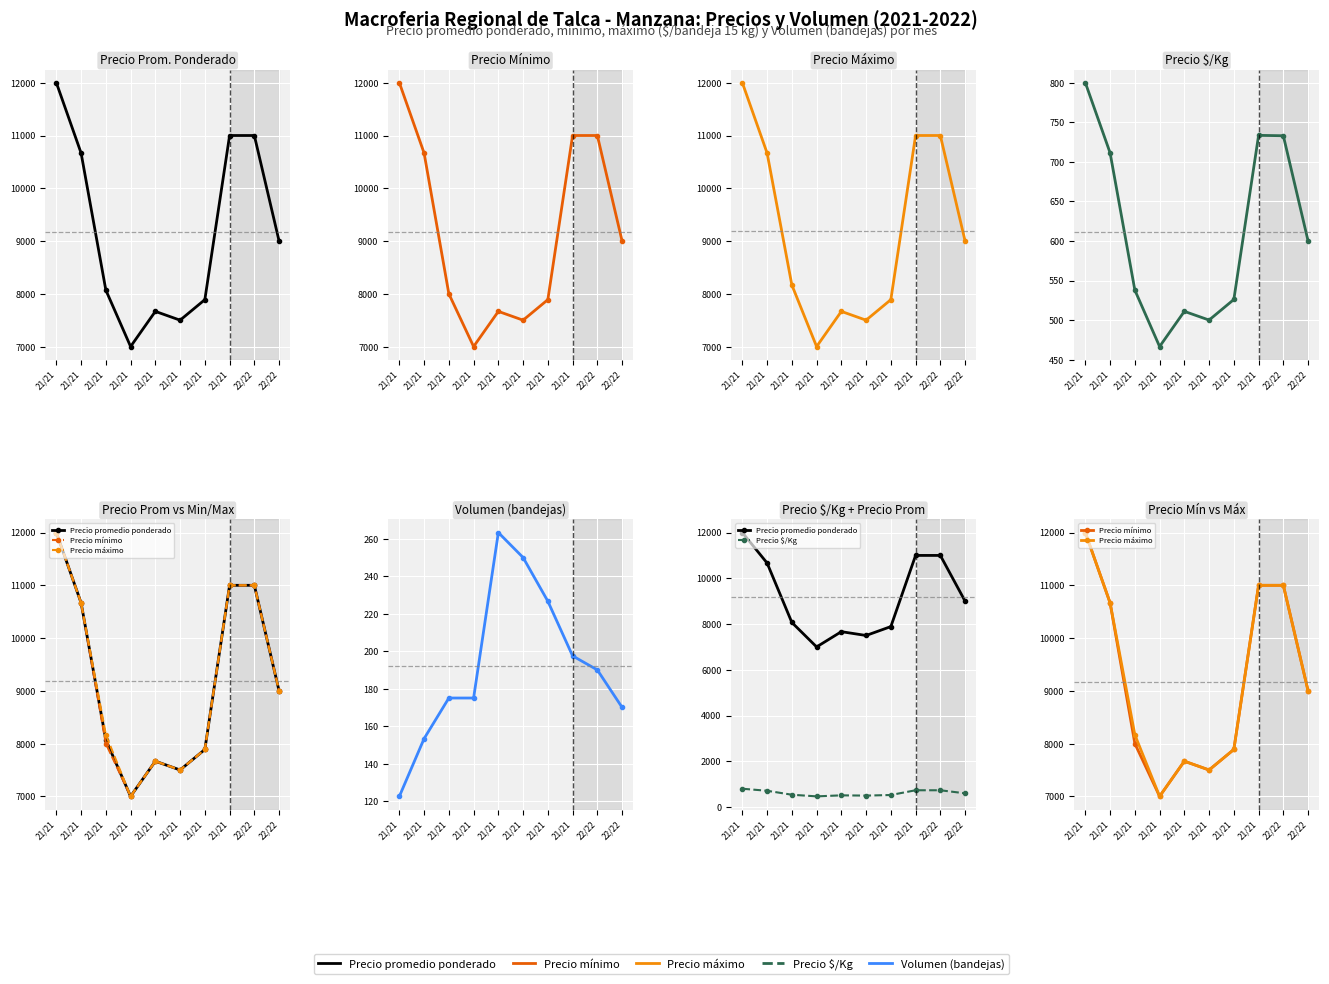

How many values in the Precio máximo series exceed 9000?

4